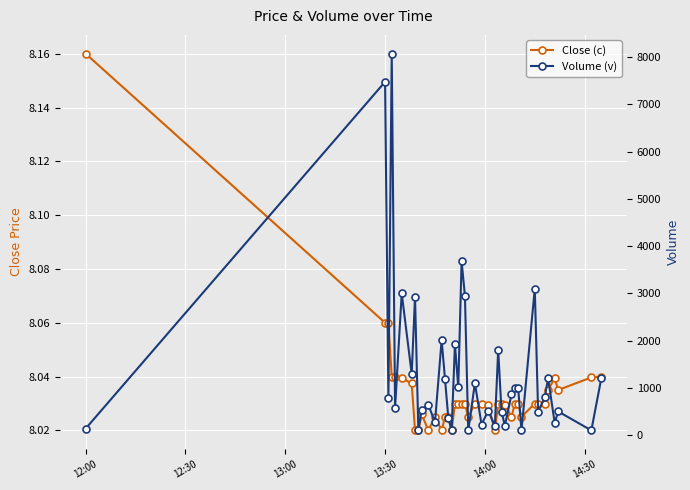

List the series in order of their overall mean, lowest first.

Close (c), Volume (v)